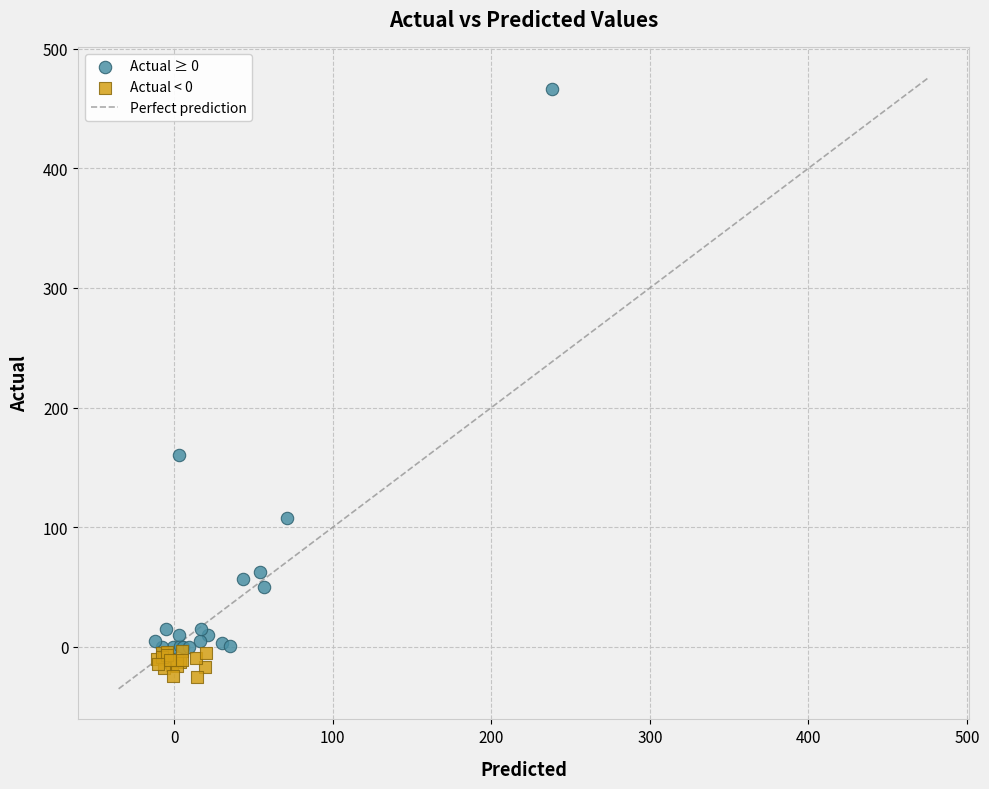

Which series reaches the minimum Y coordinate?

Actual < 0